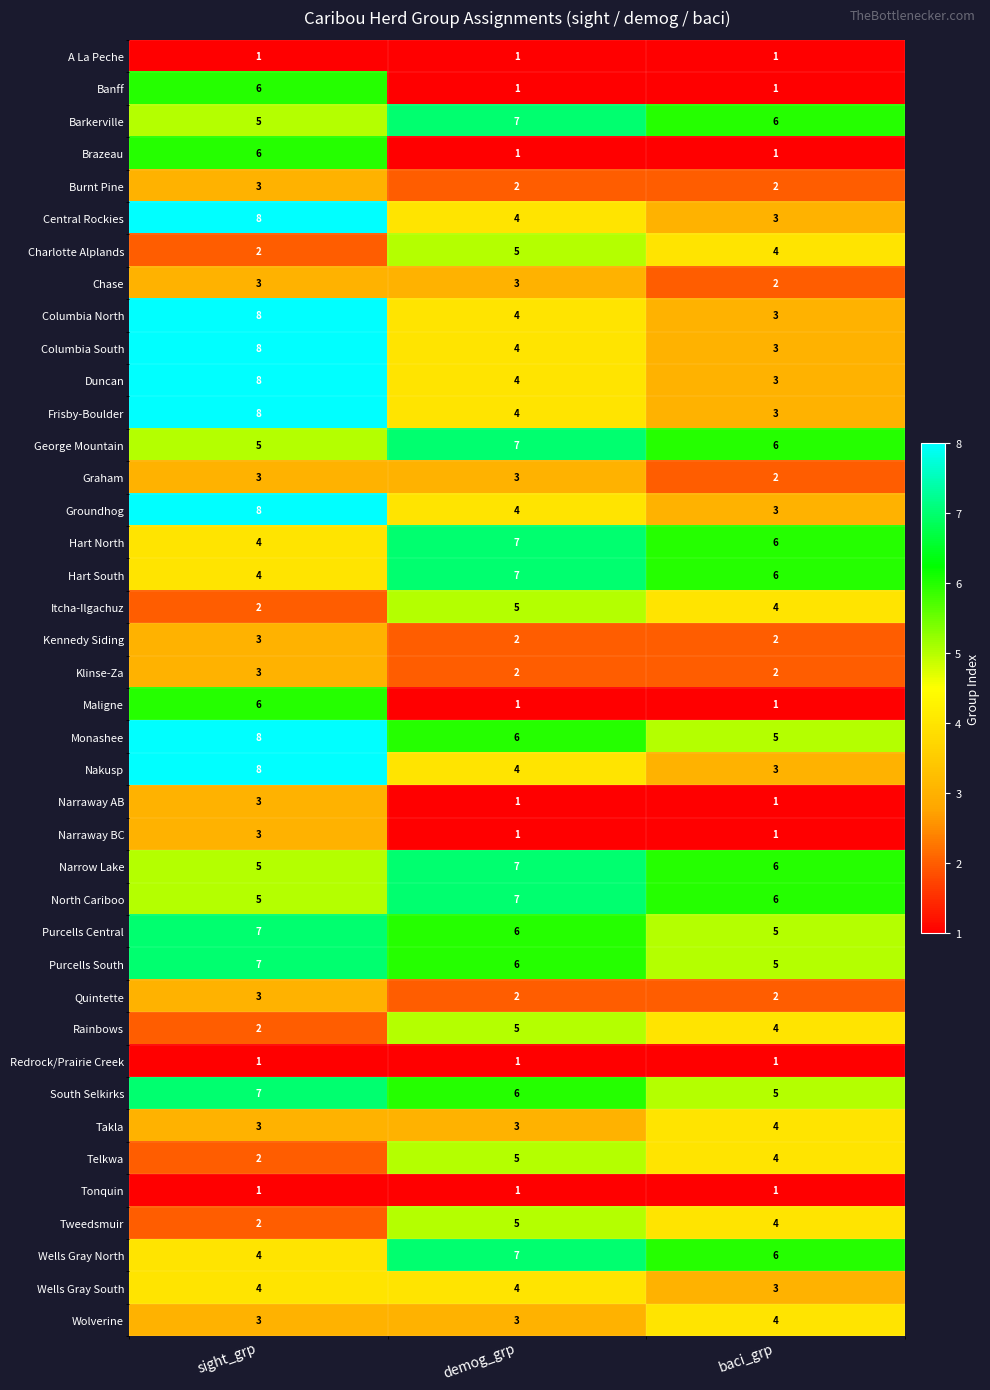

Which label corresponds to the largest value in the chart?

sight_grp